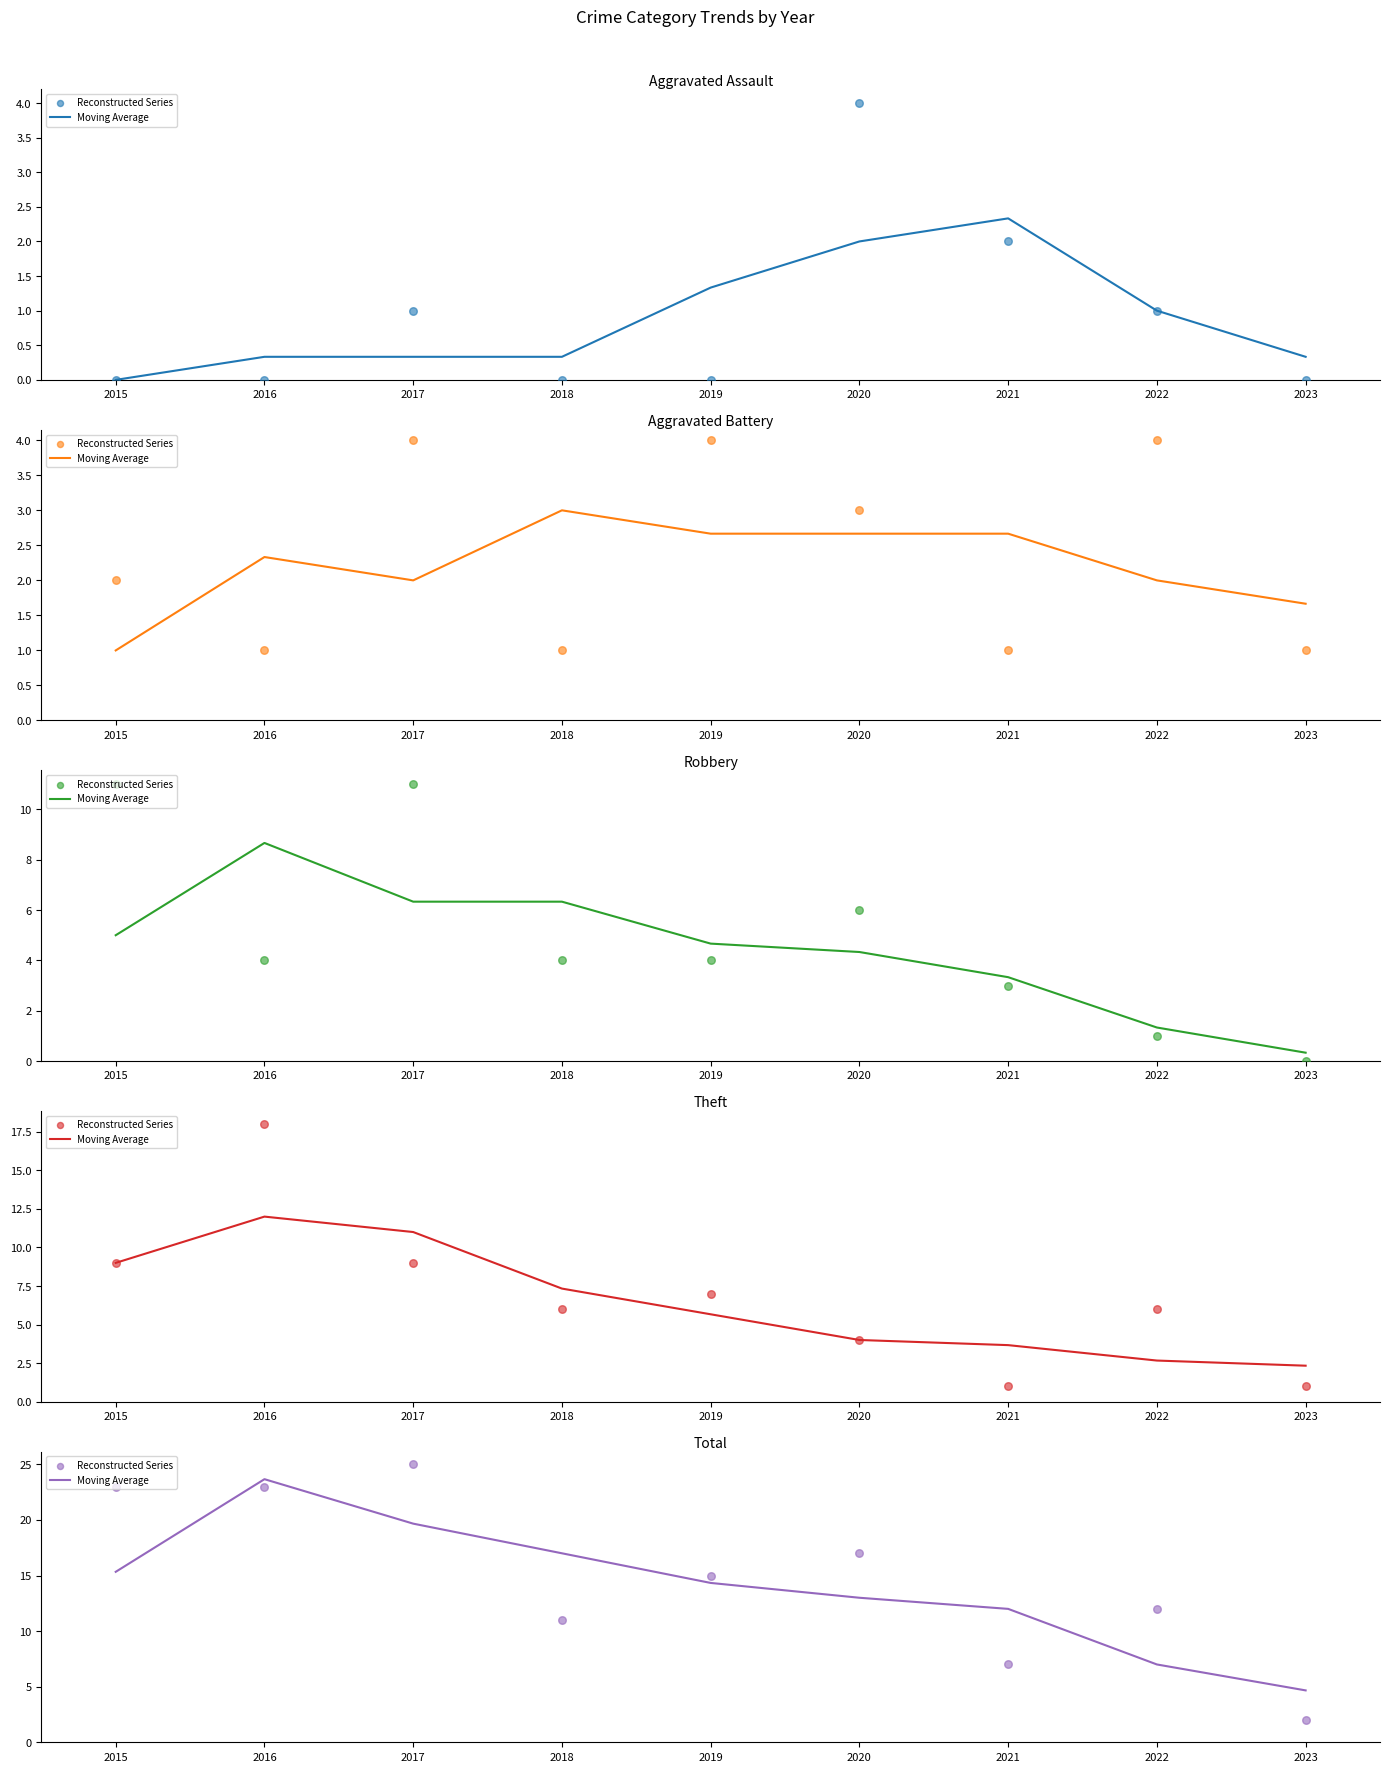

Is the value of Reconstructed Series at 2019 greater than the value of Moving Average at 2023?

Yes